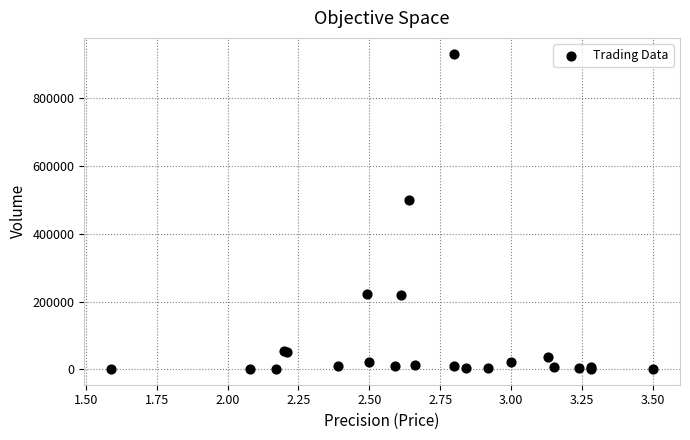

What Y value in the scatter plot is closest to 466500?

500000